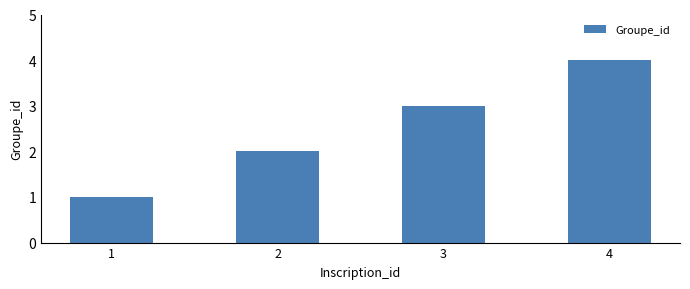

What is the sum of the values at 3 and 1?

4